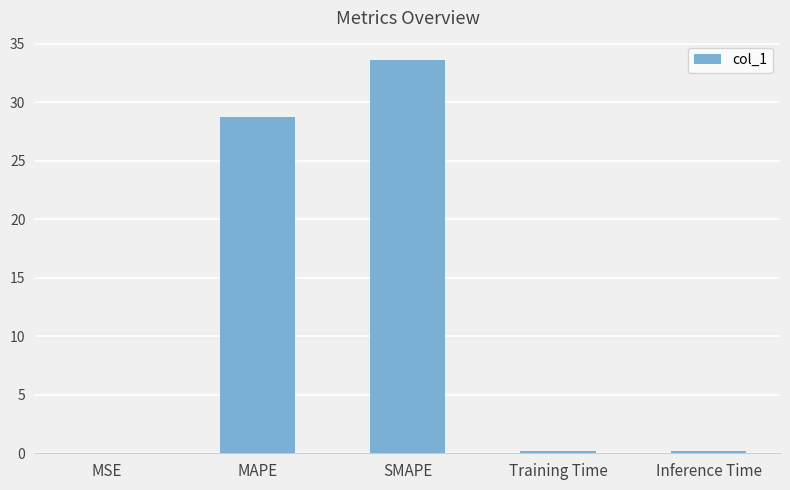

Read the value at SMAPE.

33.6